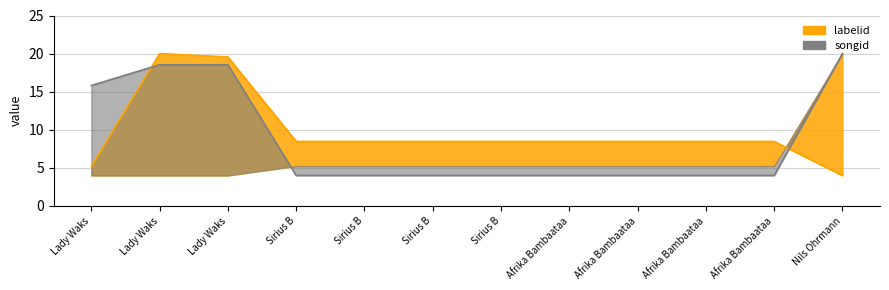

True or false: labelid and songid intersect in this chart.

True